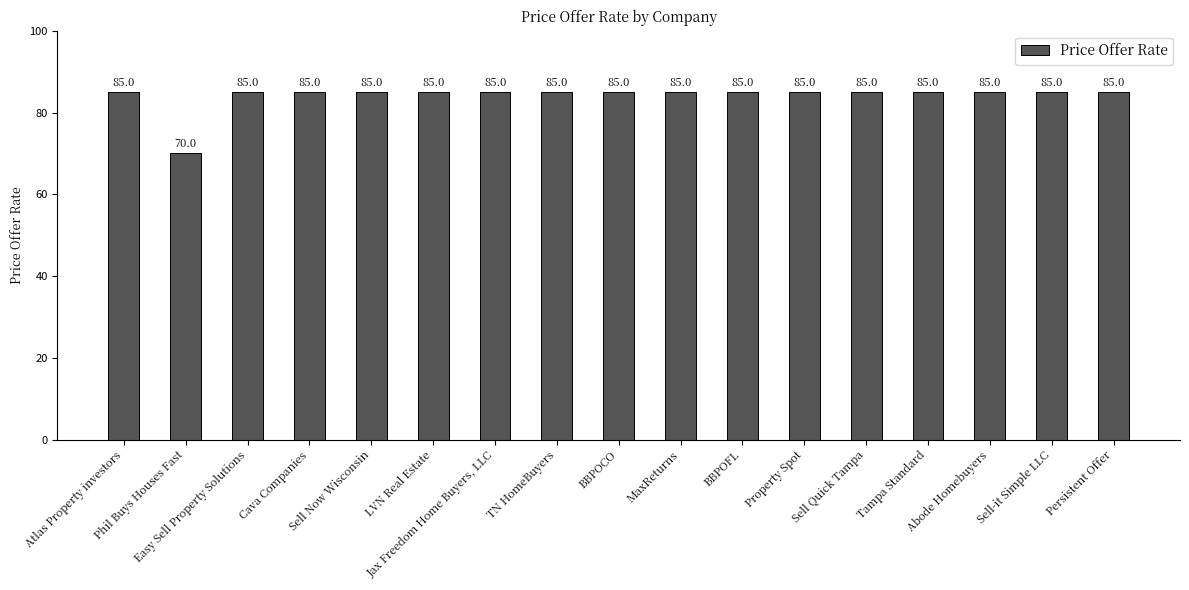

Are the bars grouped side by side (vs. stacked)?

No